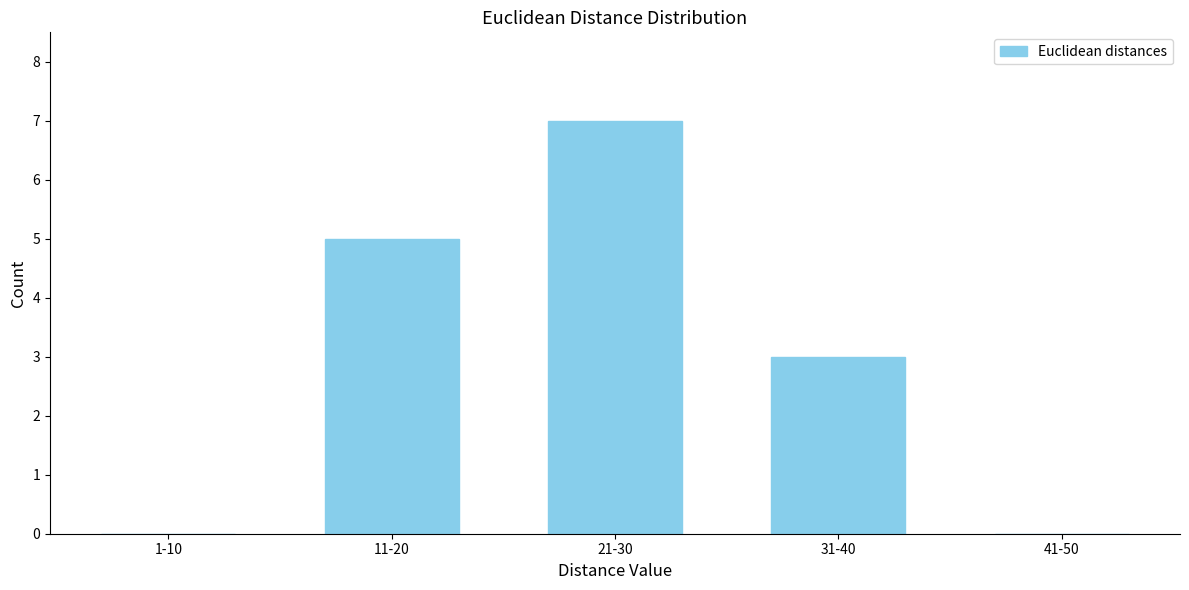

Reading left to right, transcribe all the data shown in this chart.

1-10=0	11-20=5	21-30=7	31-40=3	41-50=0